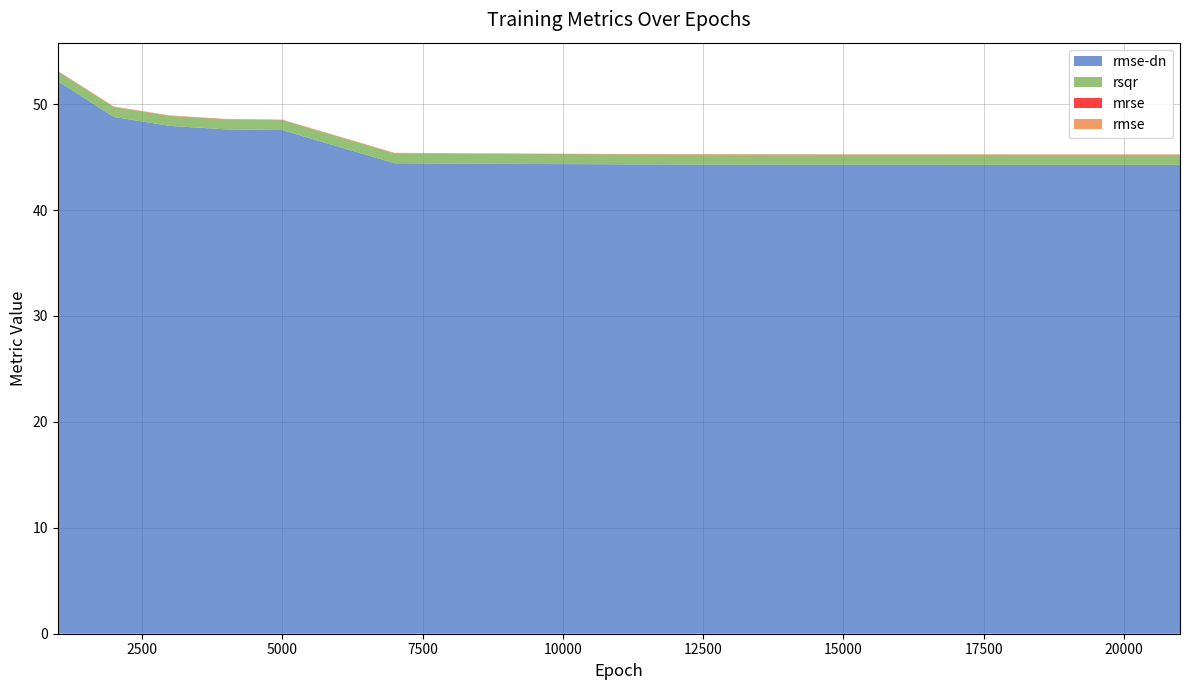

Reading left to right, extract all data points from this chart.

rsqr: 0.9	0.9	0.9	0.9	0.9	0.9	0.9	0.9	0.9	0.9	0.9	0.9	0.9
mrse: 0.0	0.0	0.0	0.0	0.0	0.0	0.0	0.0	0.0	0.0	0.0	0.0	0.0
rmse: 0.0	0.0	0.0	0.0	0.0	0.0	0.0	0.0	0.0	0.0	0.0	0.0	0.0
rmse-dn: 52.2	48.8	48.0	47.6	47.6	44.4	44.4	44.3	44.3	44.3	44.3	44.3	44.3